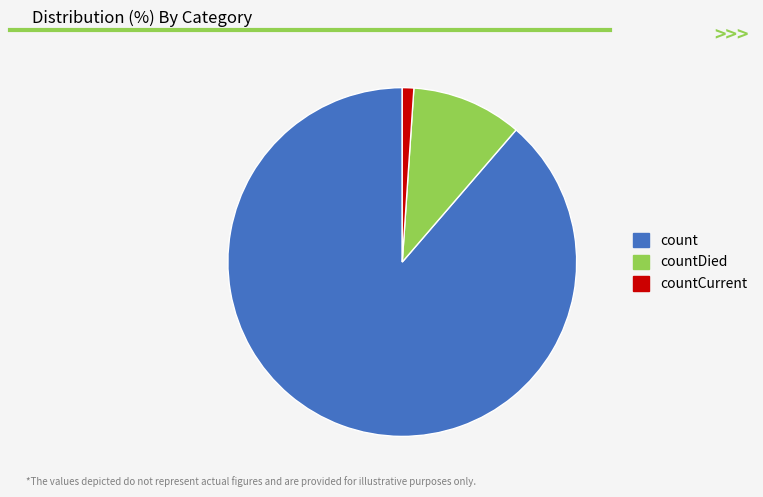

Which category has the smallest portion of the pie?

countCurrent